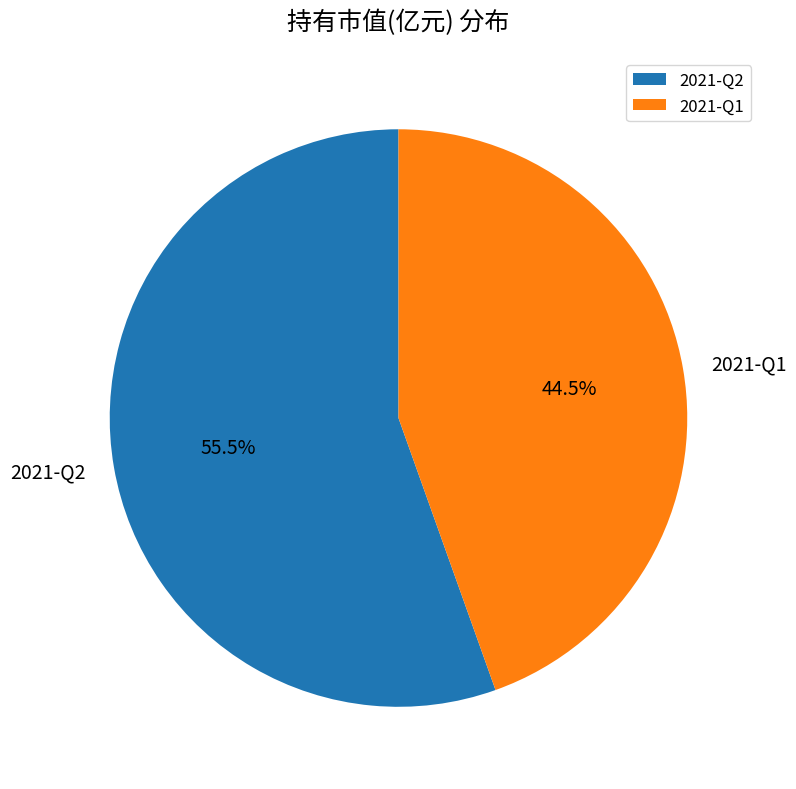

Which category has the smallest portion of the pie?

2021-Q1